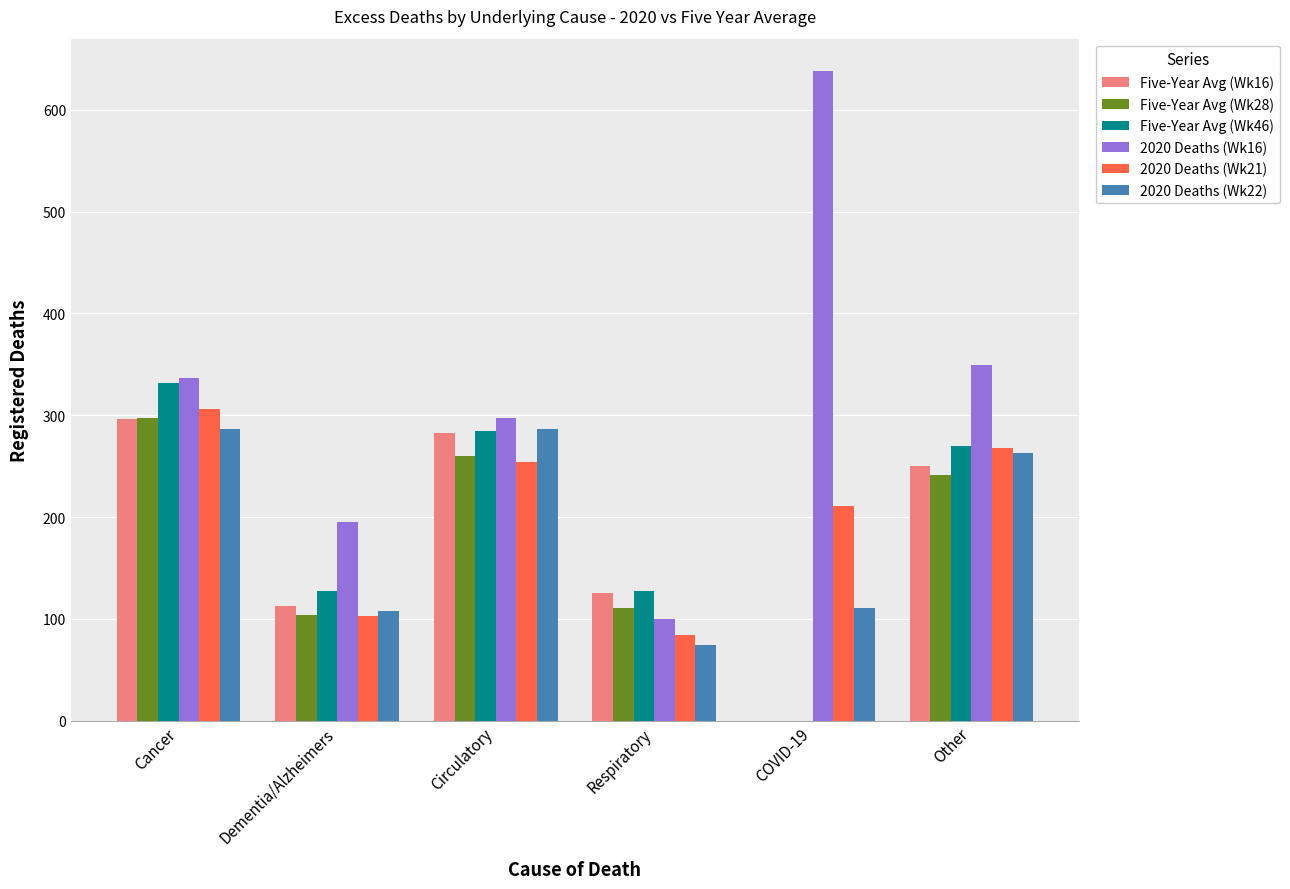

At which category is the sum across all series the highest?

Cancer